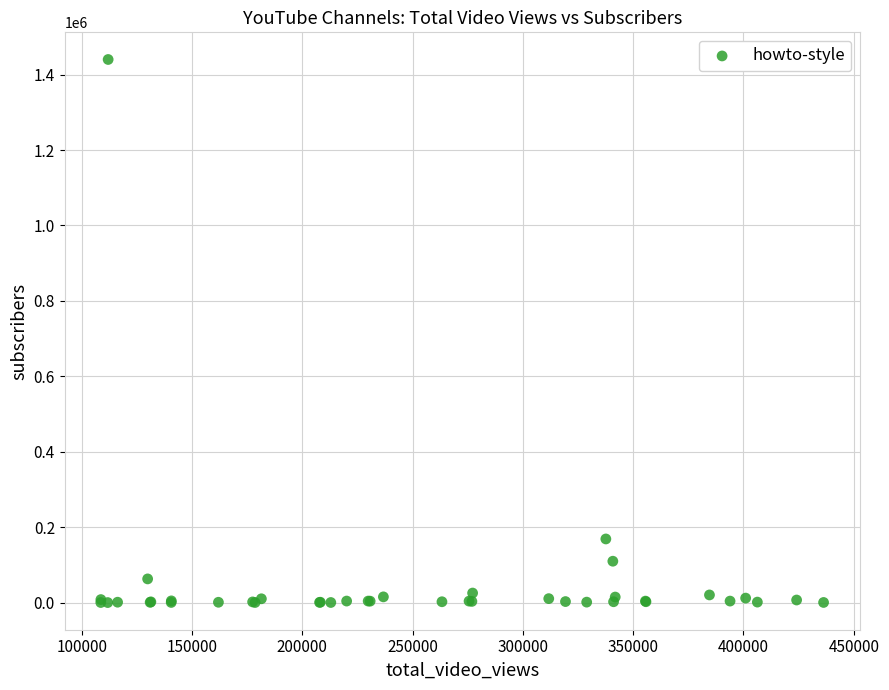

What Y value in the scatter plot is closest to 720188?

169000